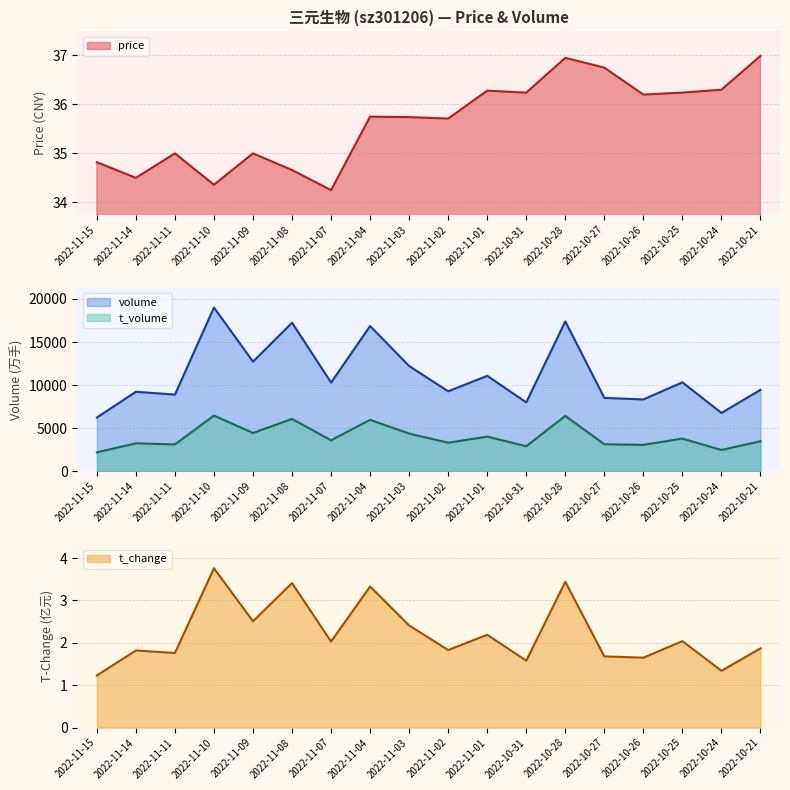

What is the average value of the t_volume series?

3990